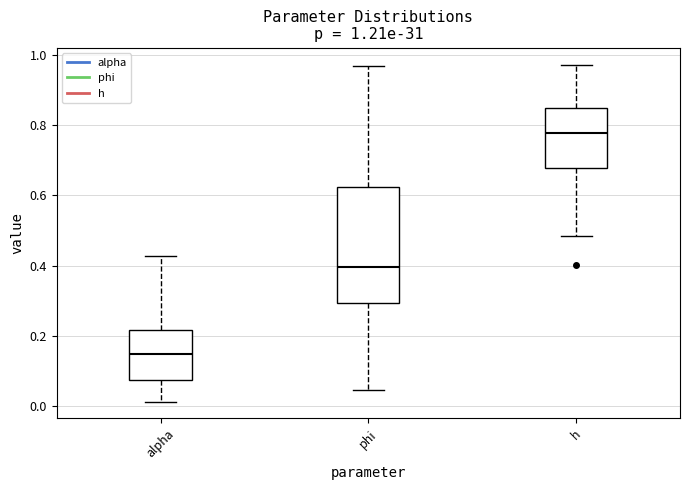

Which box has the lowest median line?

alpha